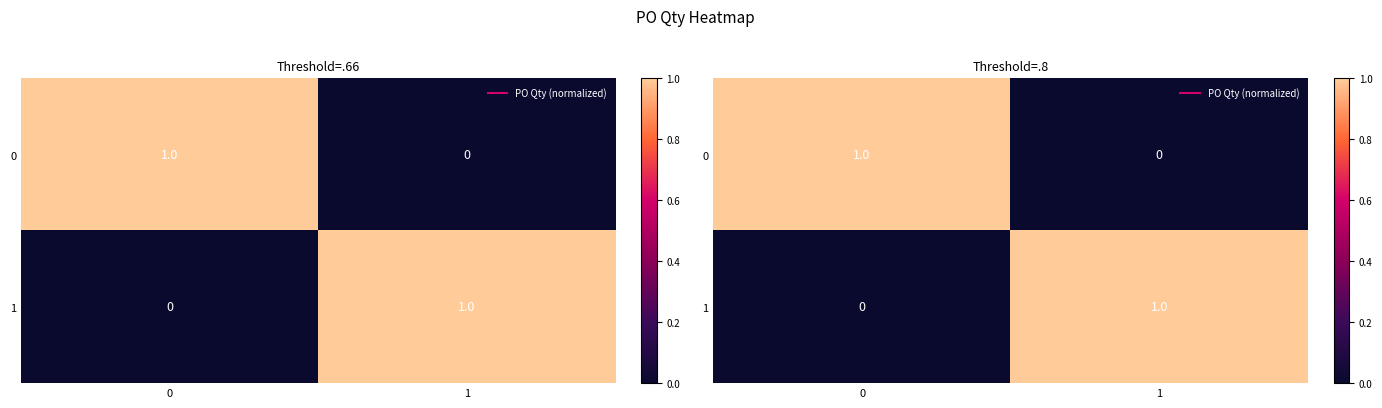

Is the value of 0 at 0 greater than the value of 1 at 0?

Yes